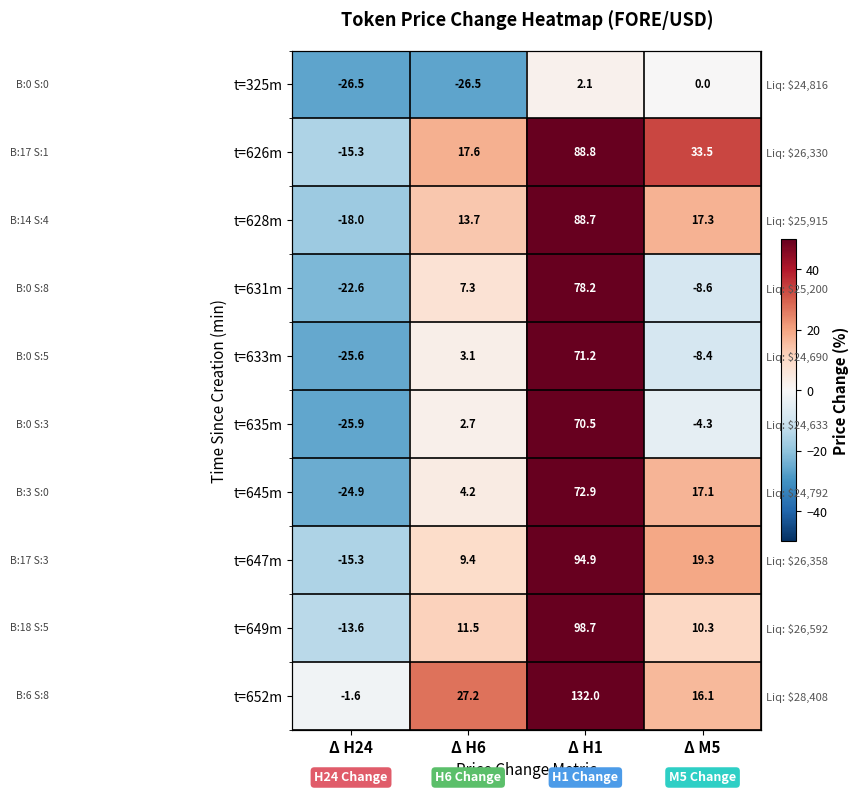

What is the difference between the t=628m values at Δ H1 and Δ H24?

106.7